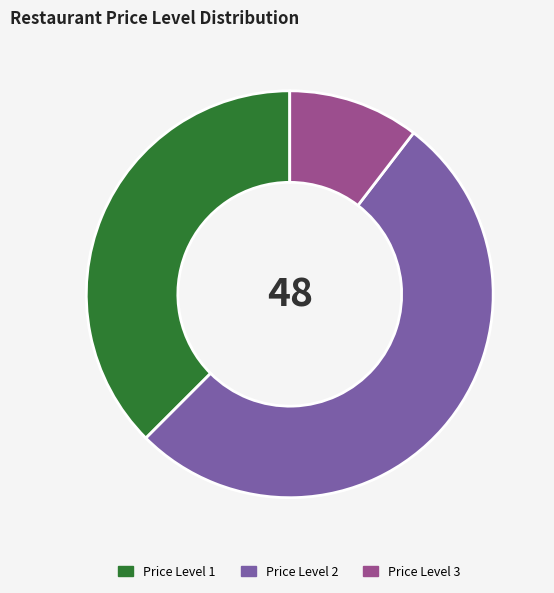

Does Price Level 1 represent more than half of the total?

No